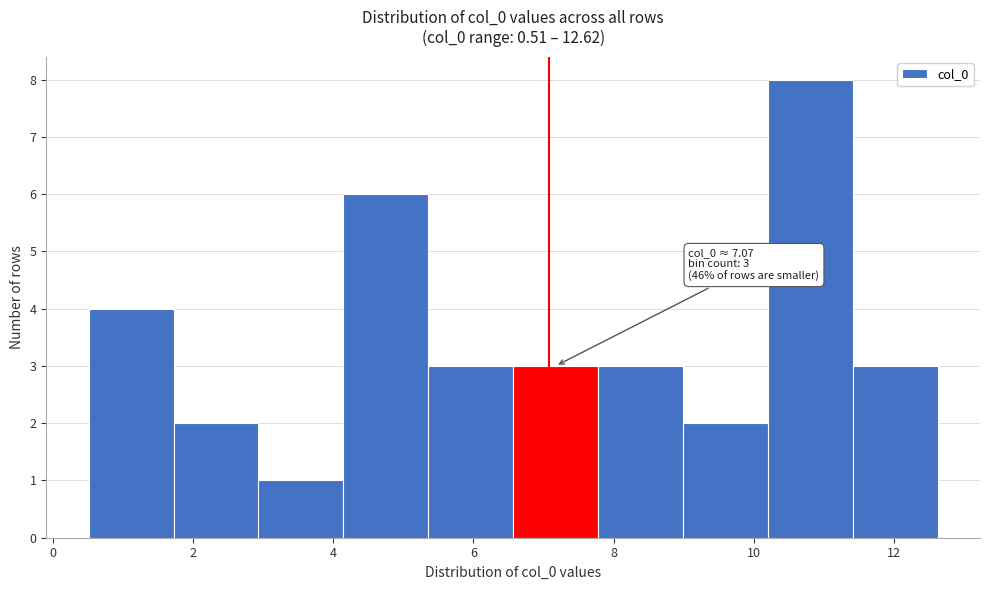

Which range on the x-axis has the tallest bar?

10.2 to 11.4